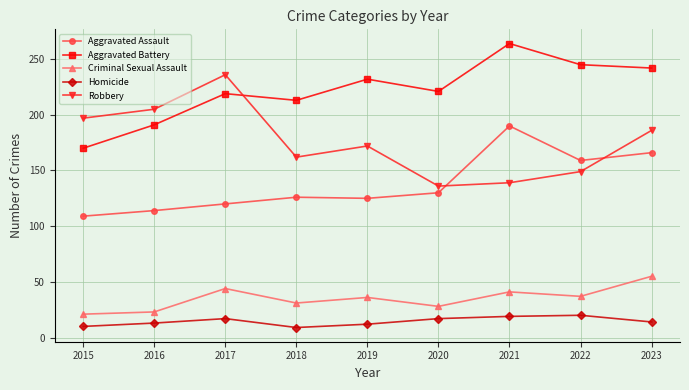

How many lines are shown in the chart?

5